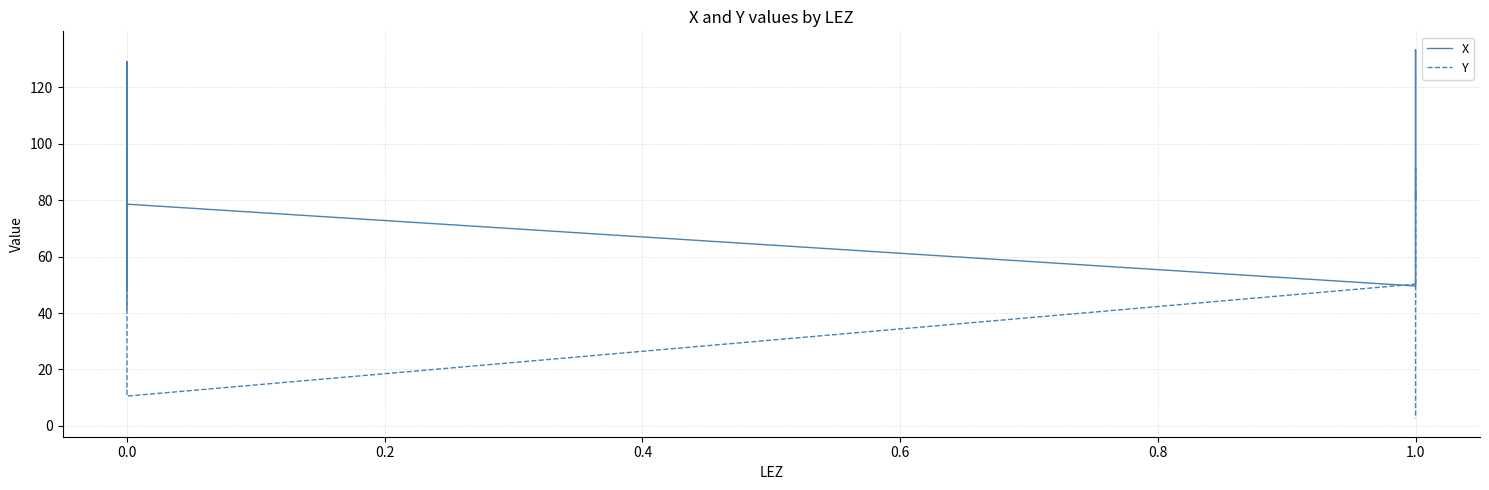

What is the label of the 13th point from the left?

1.0